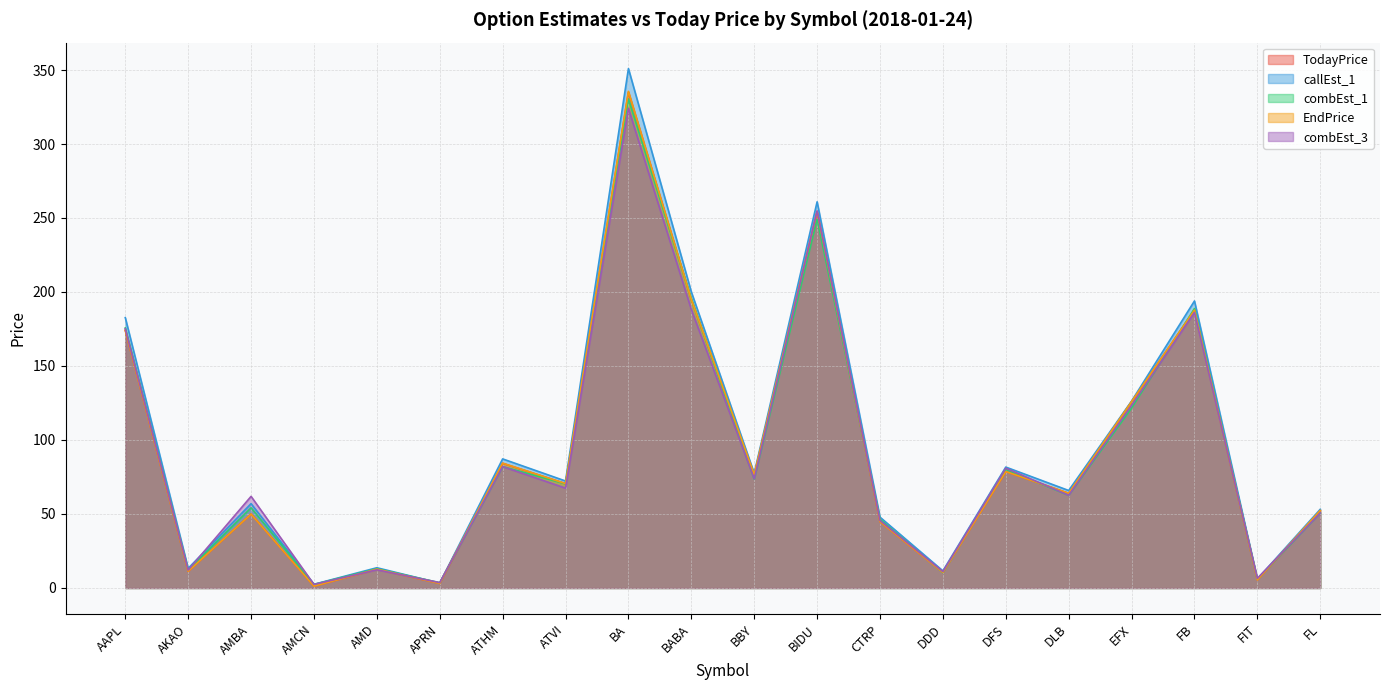

At which category does callEst_1 reach its first local peak?

AMBA